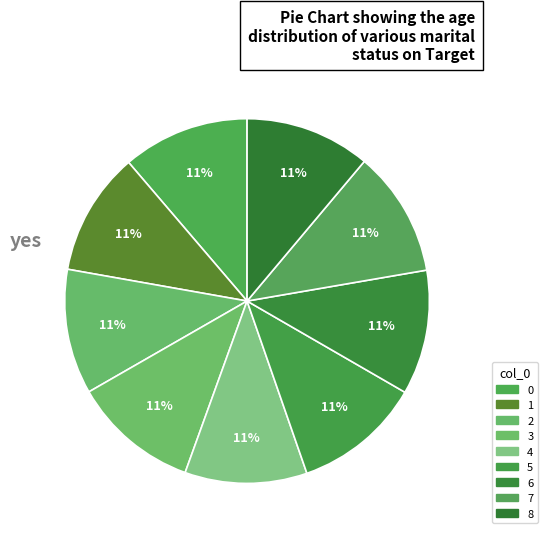

The 0 slice represents 11% of the pie. True or false?

True